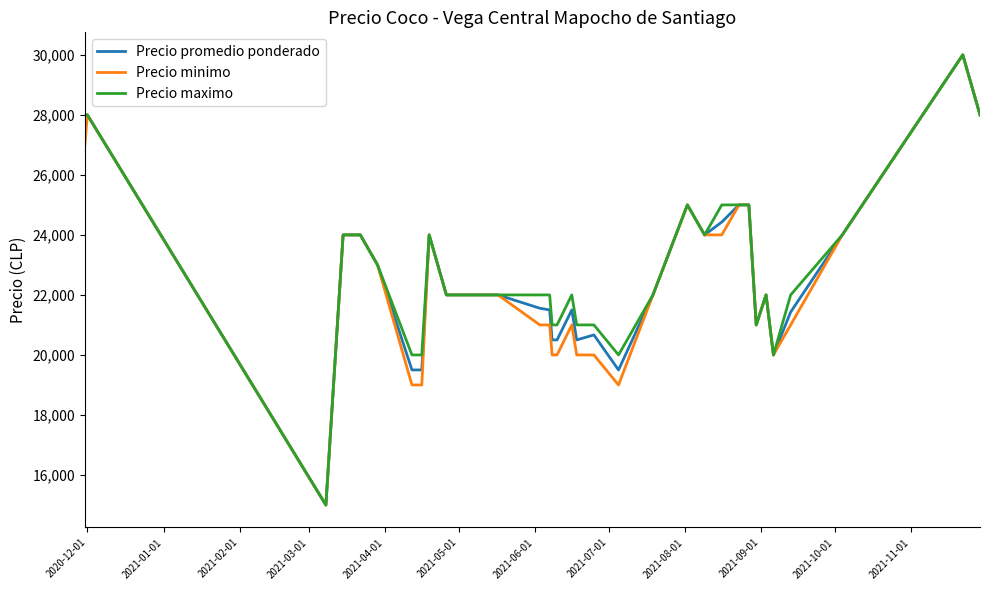

What is the maximum value shown in the chart?

30000